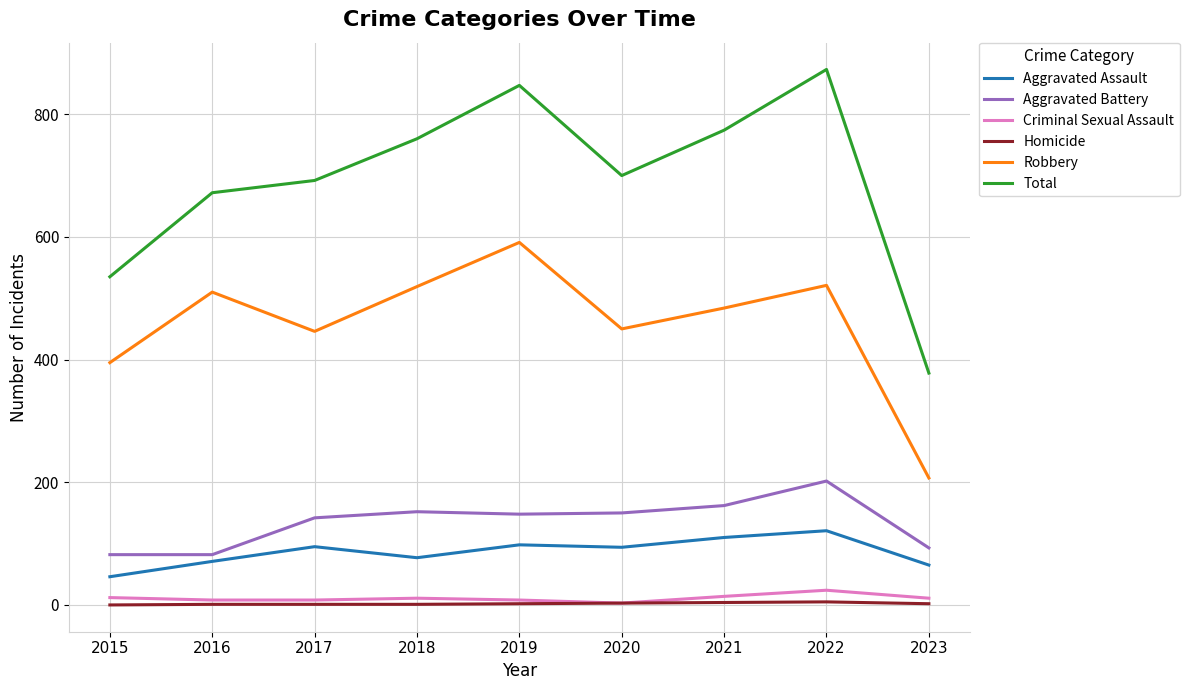

Which series has the largest range (max minus min)?

Total